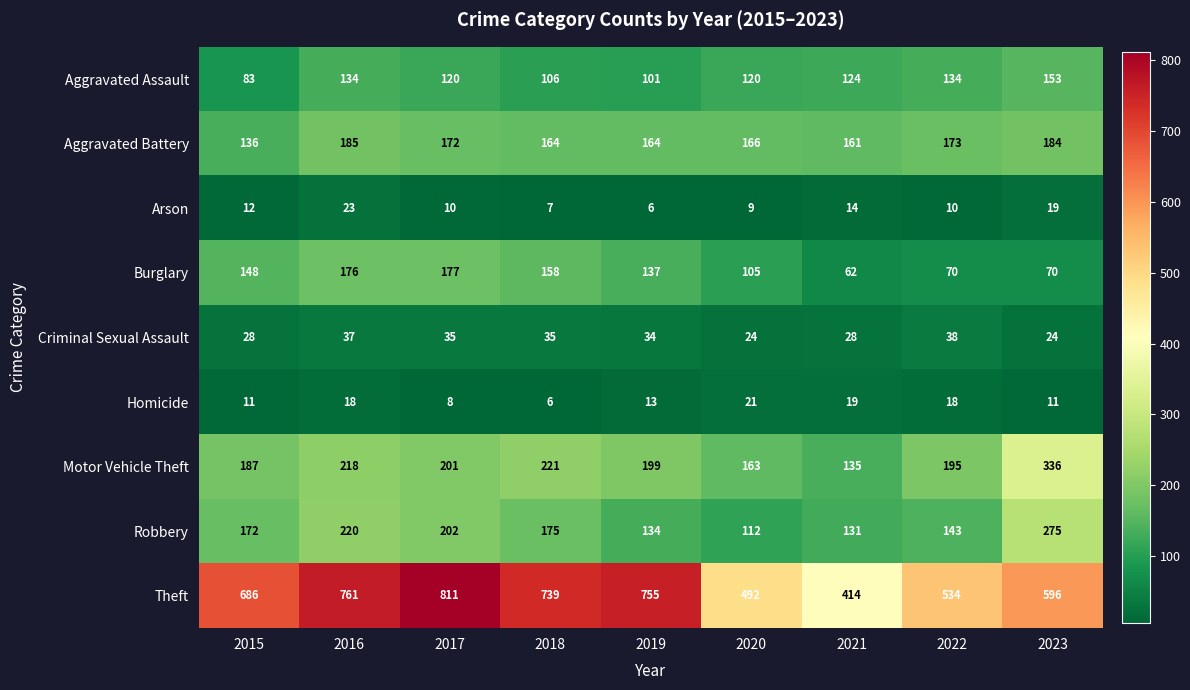

Rank the series at 2020 from highest to lowest value.

Theft, Aggravated Battery, Motor Vehicle Theft, Aggravated Assault, Robbery, Burglary, Criminal Sexual Assault, Homicide, Arson